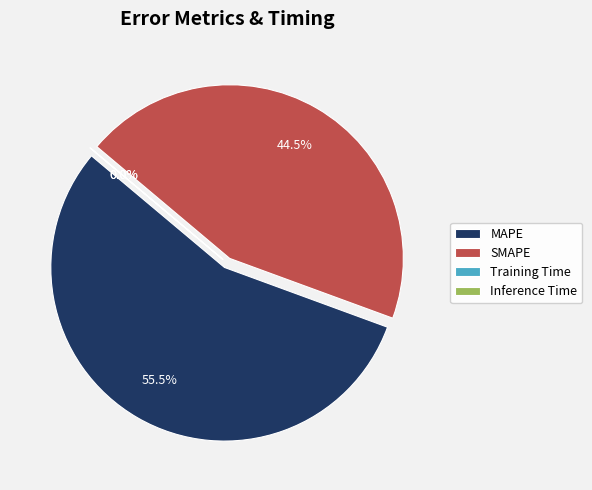

To the nearest percent, what is the average slice percentage?

25%